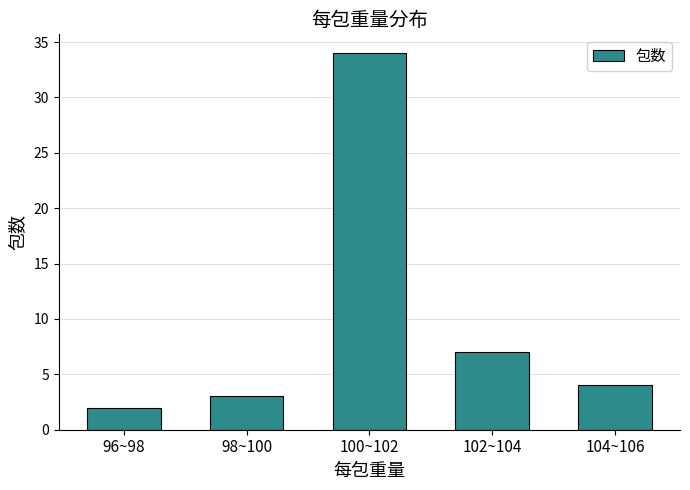

Approximately how many times larger is the value at 98~100 compared to 102~104?

0.4